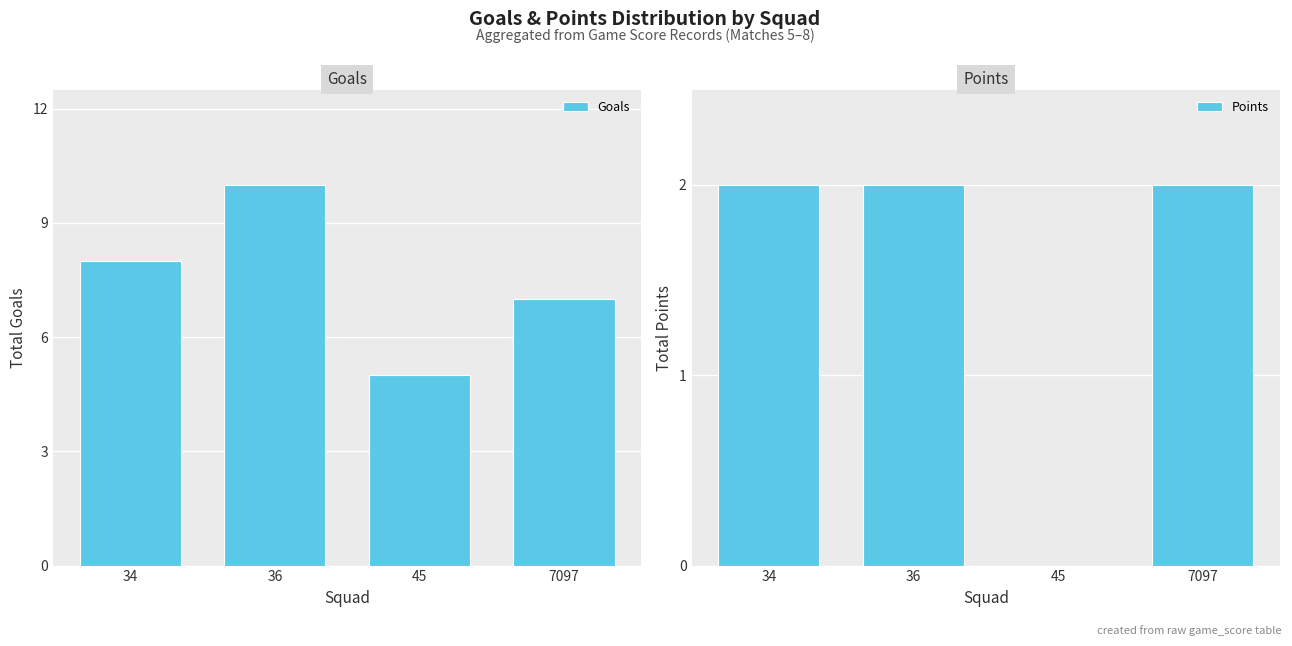

What is the highest value of the Goals series?

10